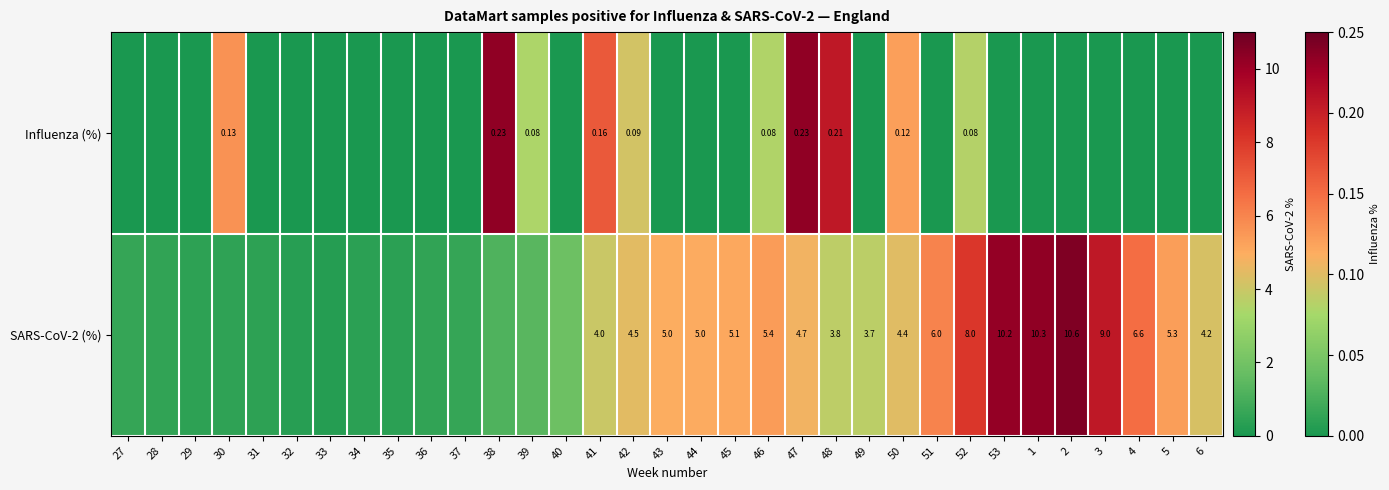

How many data points in Influenza (%) are above 0?

10